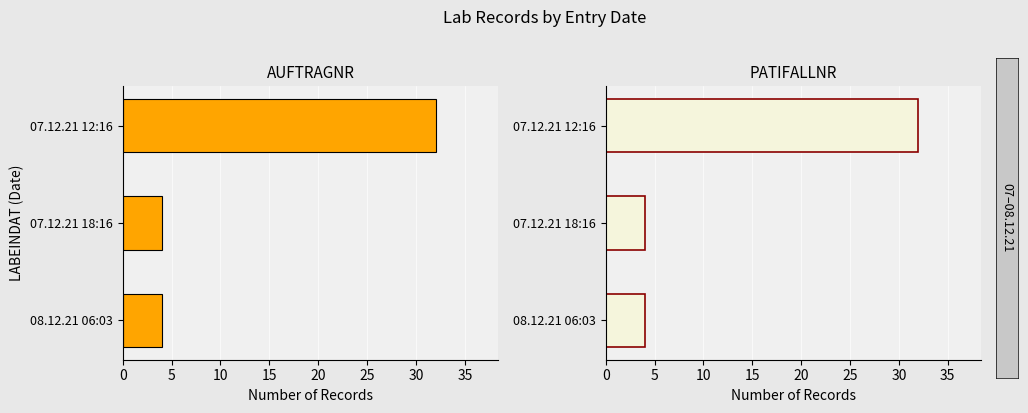

The value of PATIFALLNR at 07.12.21 12:16 is 32. True or false?

True